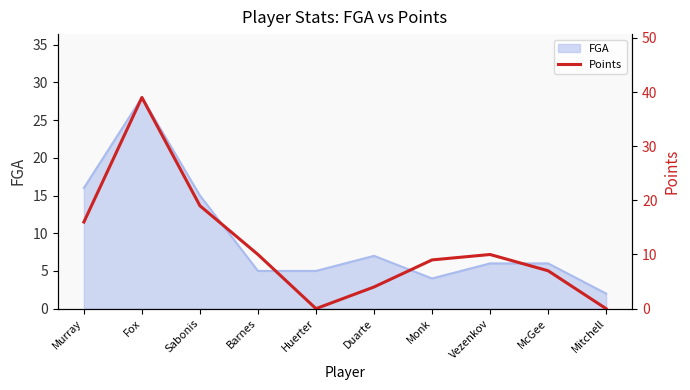

What is the value of the 7th point from the left?

9